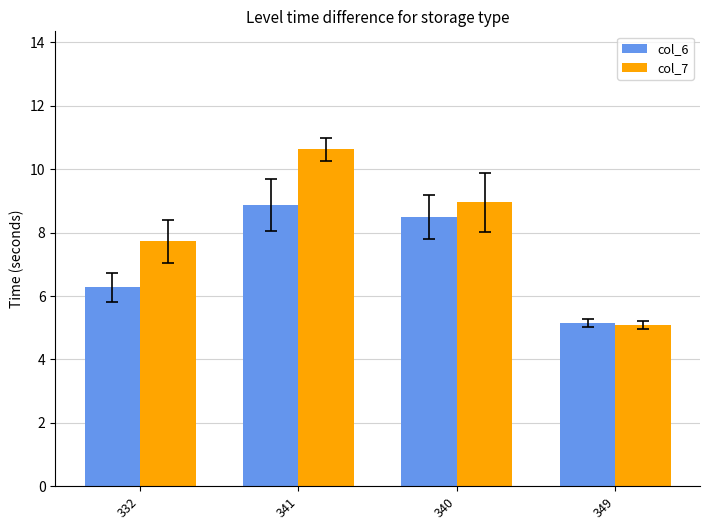

How many groups of bars are there?

4